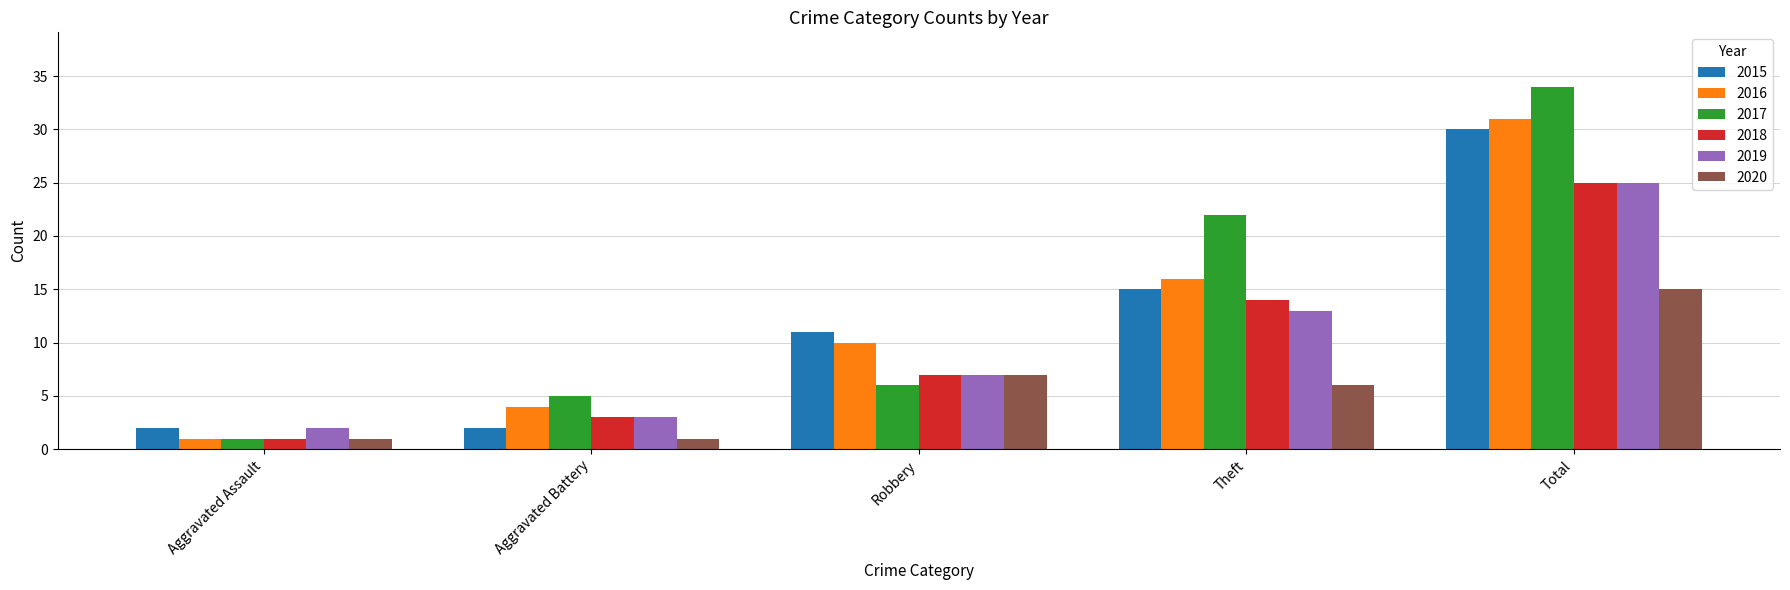

What is the sum of all 2016 values?

62